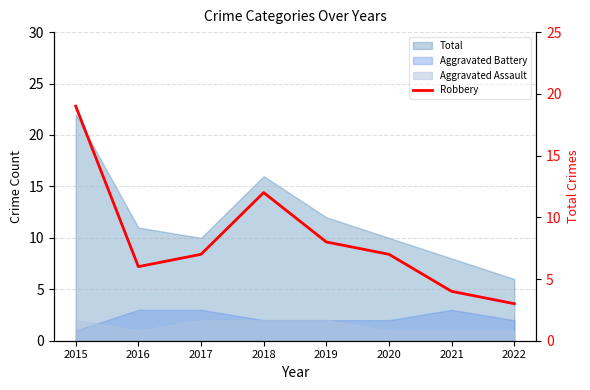

Reading left to right, what are all the values shown in this chart?

2015=19	2016=6	2017=7	2018=12	2019=8	2020=7	2021=4	2022=3